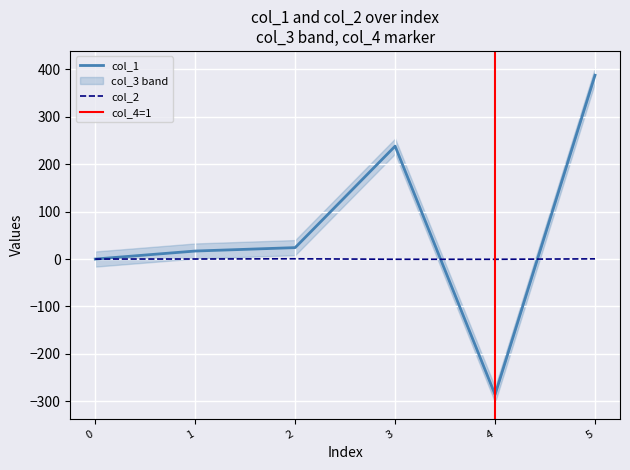

What is the value of the col_2 point at the 6th from the left?

0.4